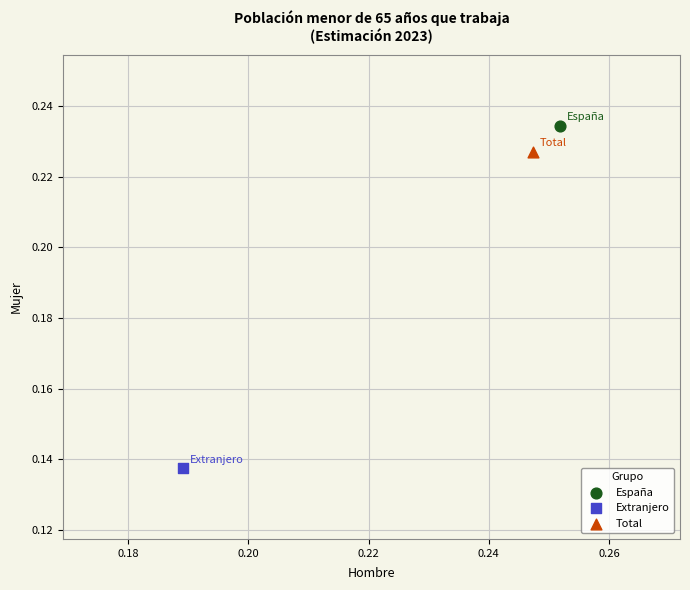

What are all the series names shown in the legend?

España, Extranjero, Total